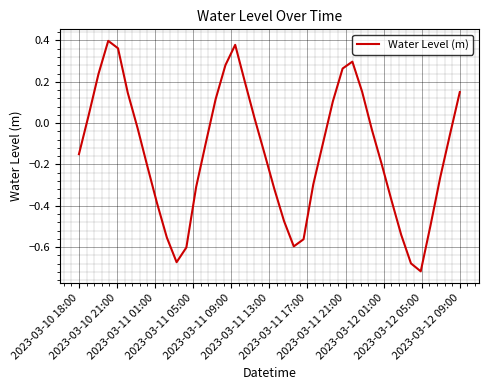

What is the difference between the maximum and minimum values?

1.1